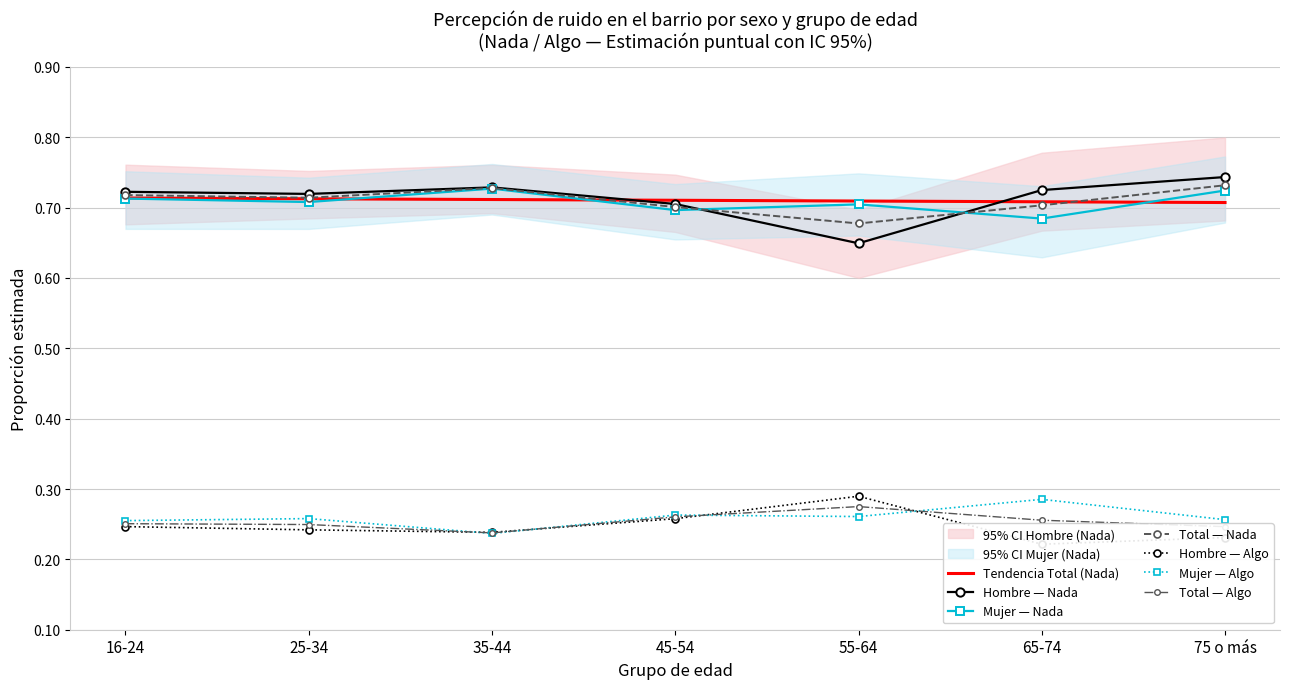

At which category is the sum across all series the highest?

75 o más